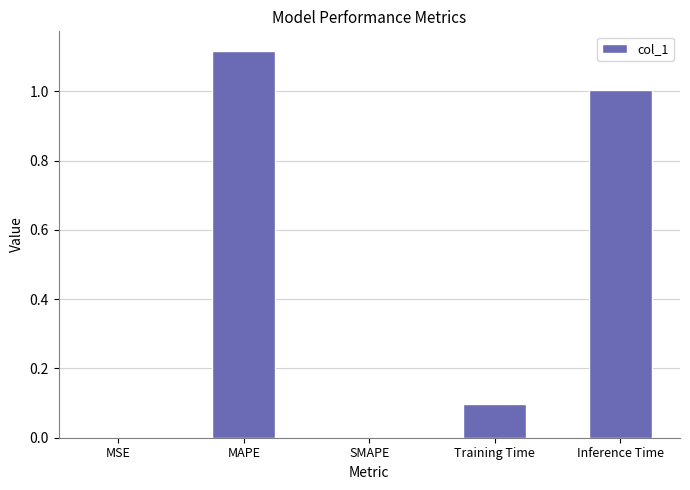

Which label corresponds to the largest value in the chart?

MAPE